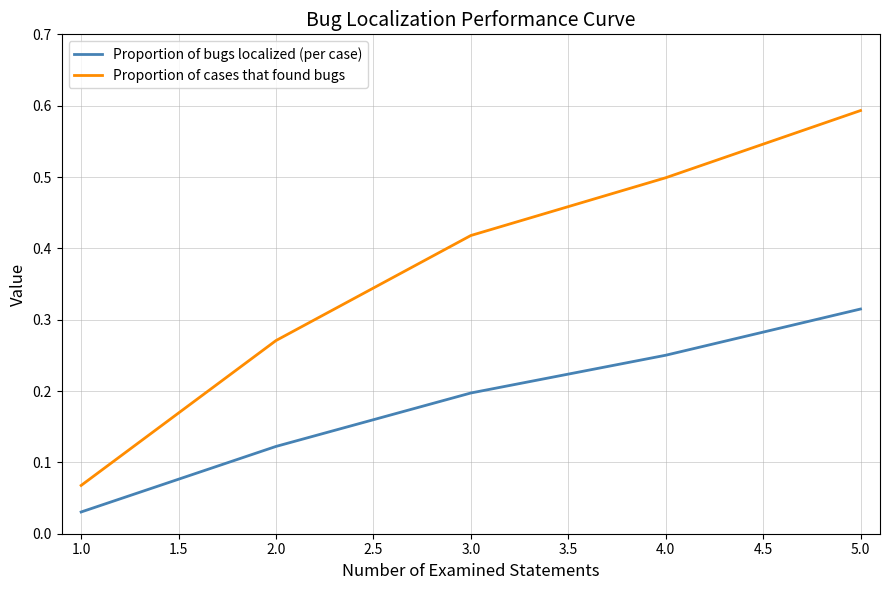

Which series has the largest range (max minus min)?

Proportion of cases that found bugs